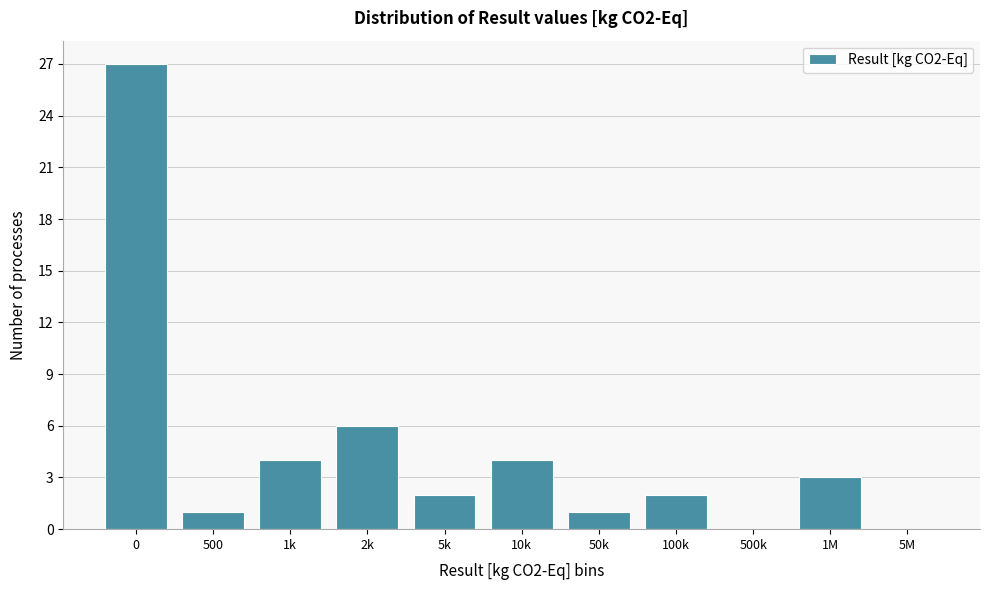

Reading right to left, transcribe all the data shown in this chart.

5M=0	1M=3	500k=0	100k=2	50k=1	10k=4	5k=2	2k=6	1k=4	500=1	0=27